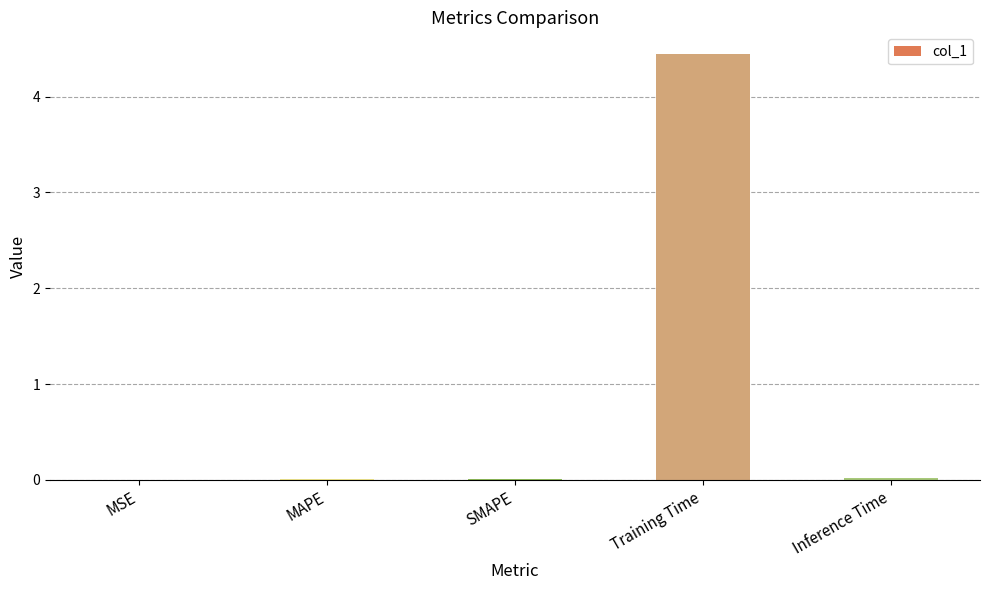

Are the bars horizontal?

No